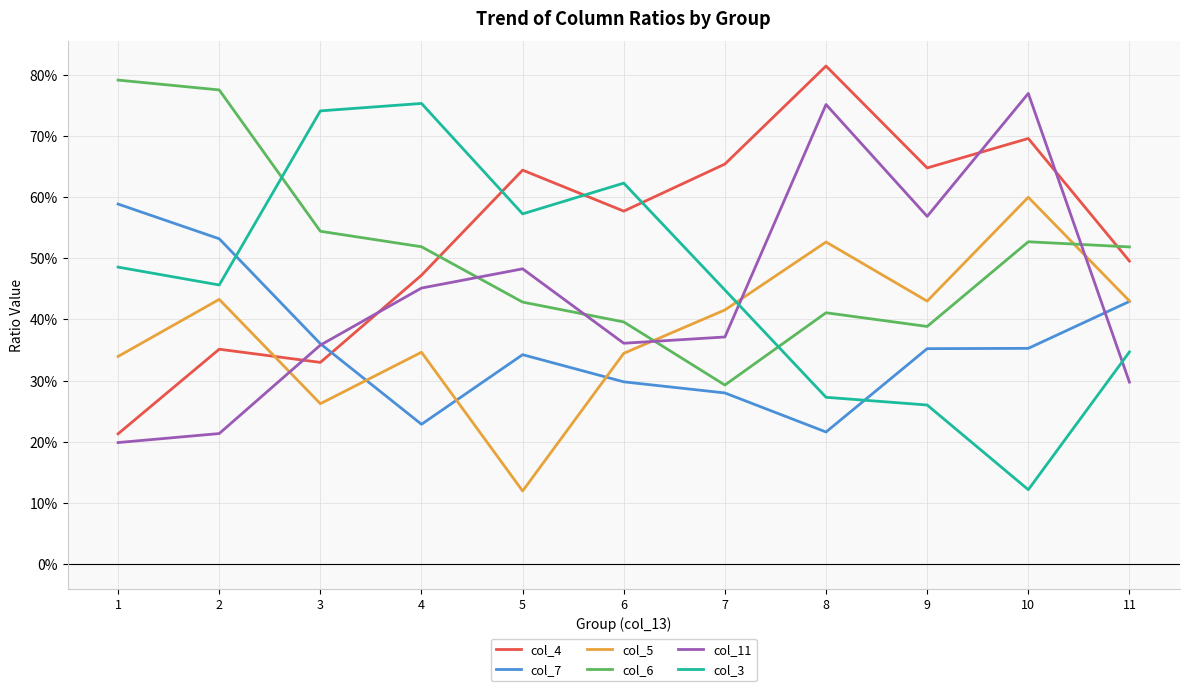

What are all the series names shown in the legend?

col_4, col_7, col_5, col_6, col_11, col_3